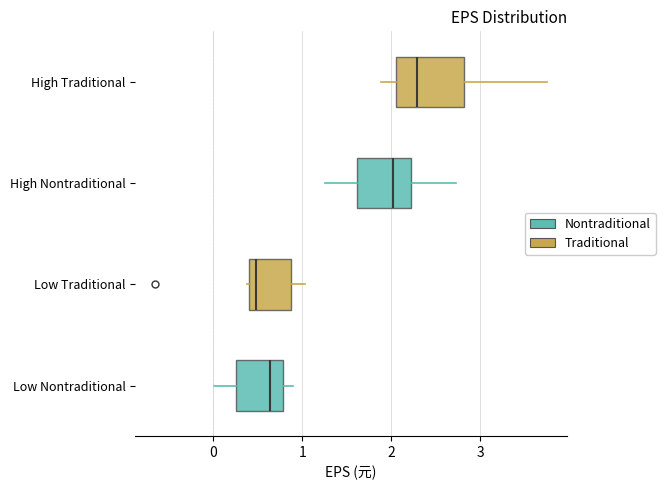

Which box's median line is the furthest to the right?

High Traditional